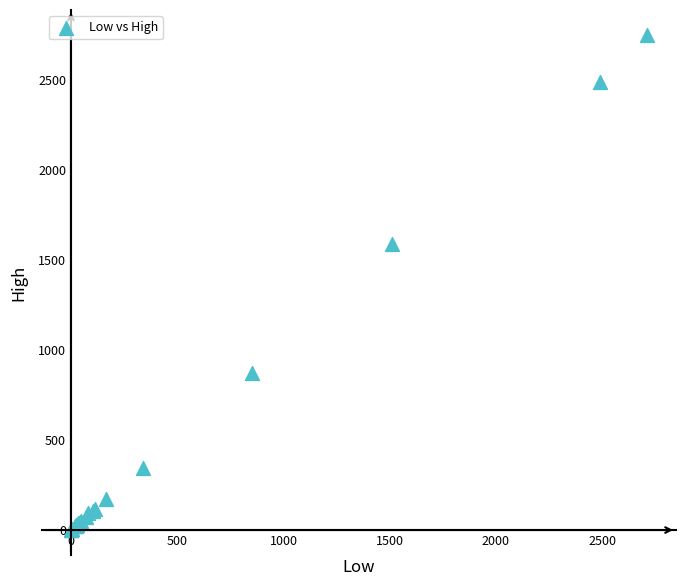

What Y value in the scatter plot is closest to 1375?

1588.0